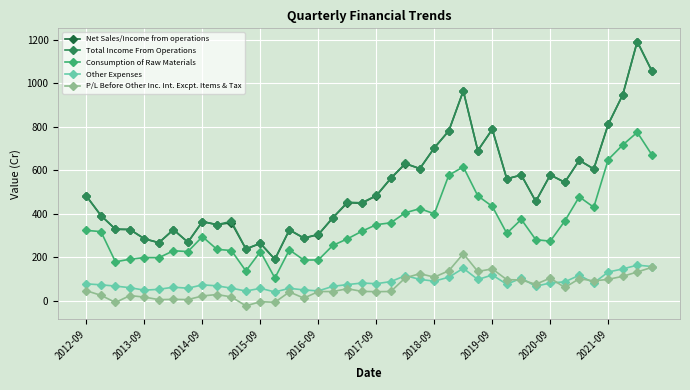

What is the value of the Consumption of Raw Materials point at the 1st from the left?

323.3